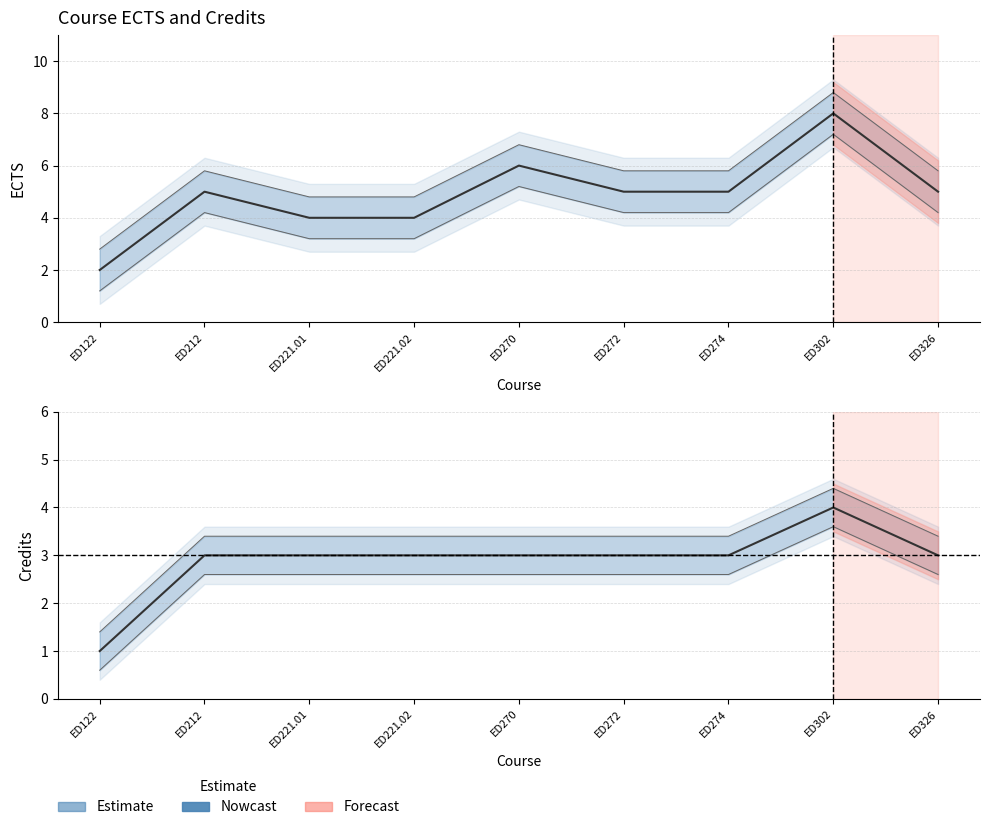

How many data points are less than 3?

1